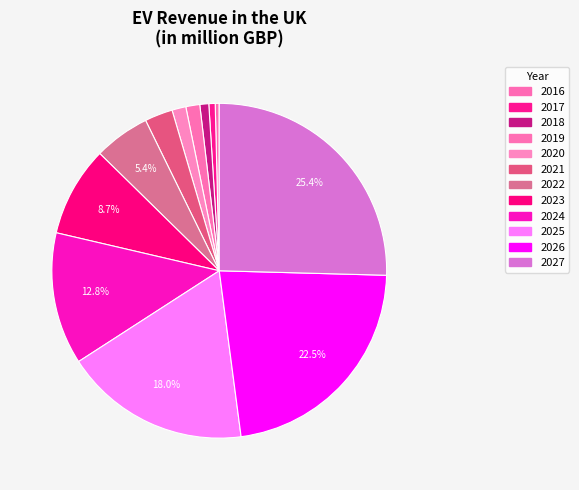

How much of the chart is everything except 2017?

99.4%